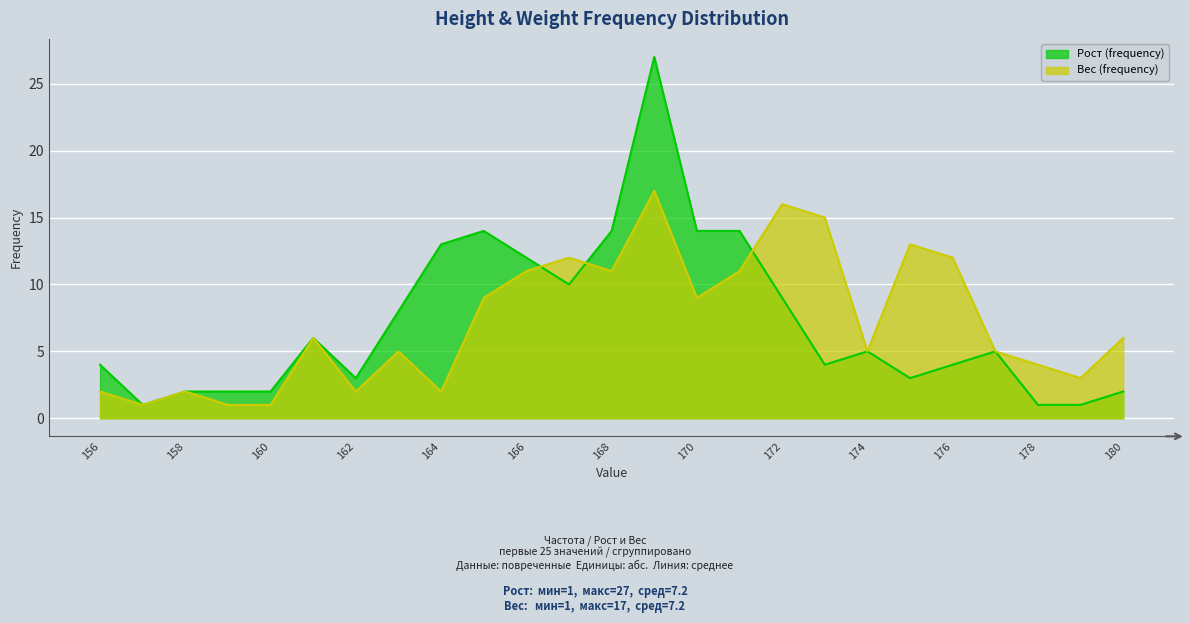

How many lines are shown in the chart?

2